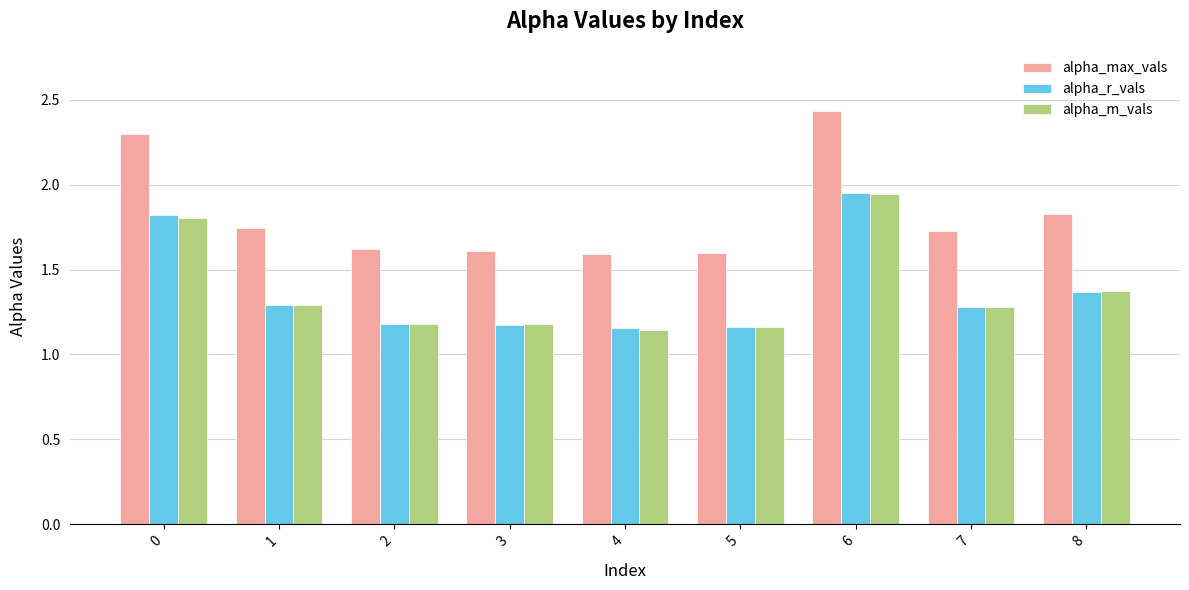

What value does the alpha_r_vals series have at 7?

1.3